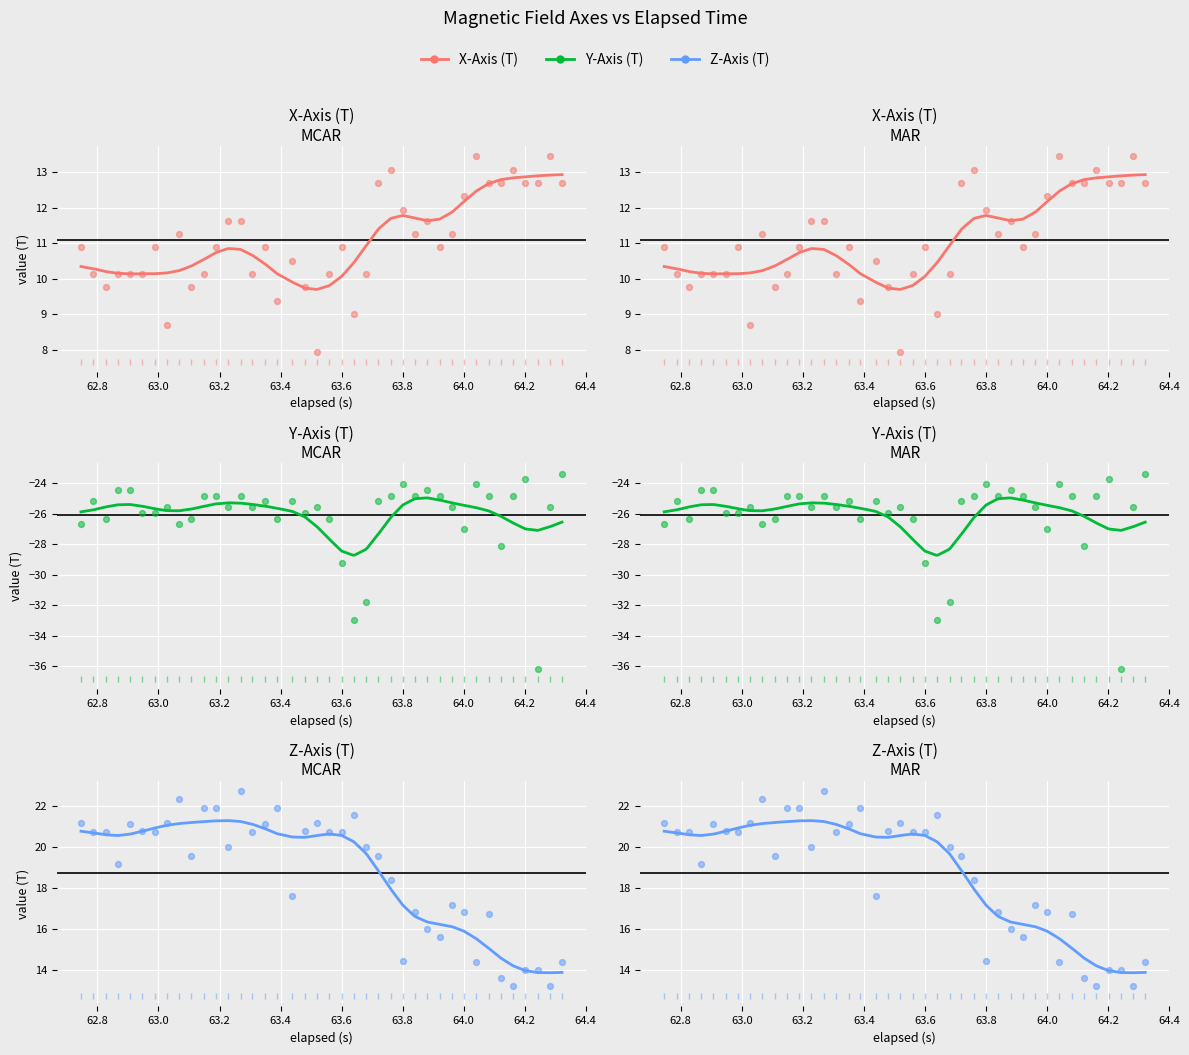

Which series has the widest spread of Y values?

Y_Axis